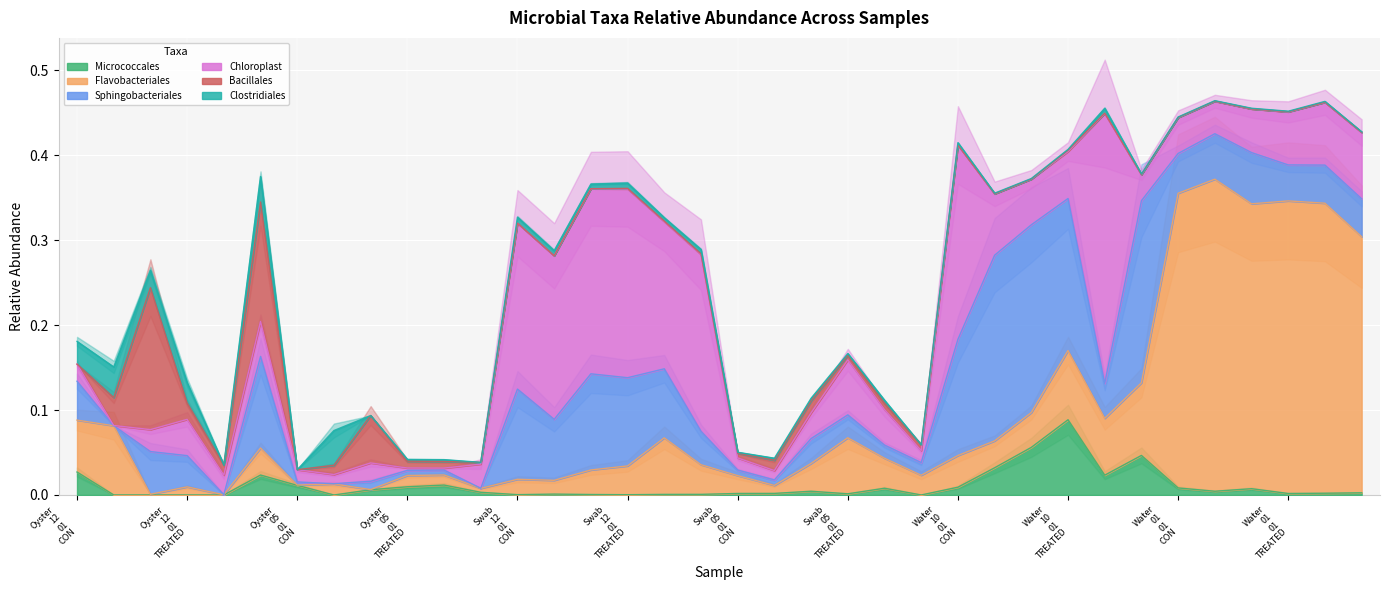

At which label is Chloroplast closest to 0?

Oyster_12_02_CON